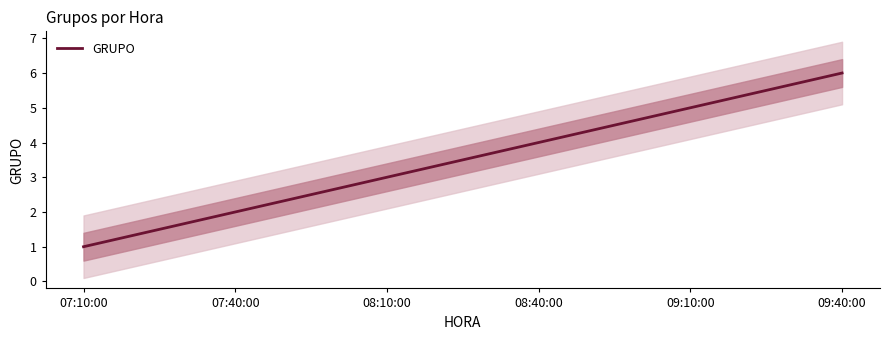

True or false: the data has more than 0 interior local peaks.

False